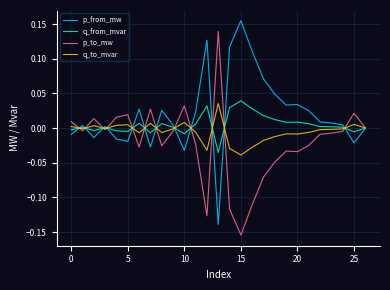

Which series has the largest total across all categories?

p_from_mw